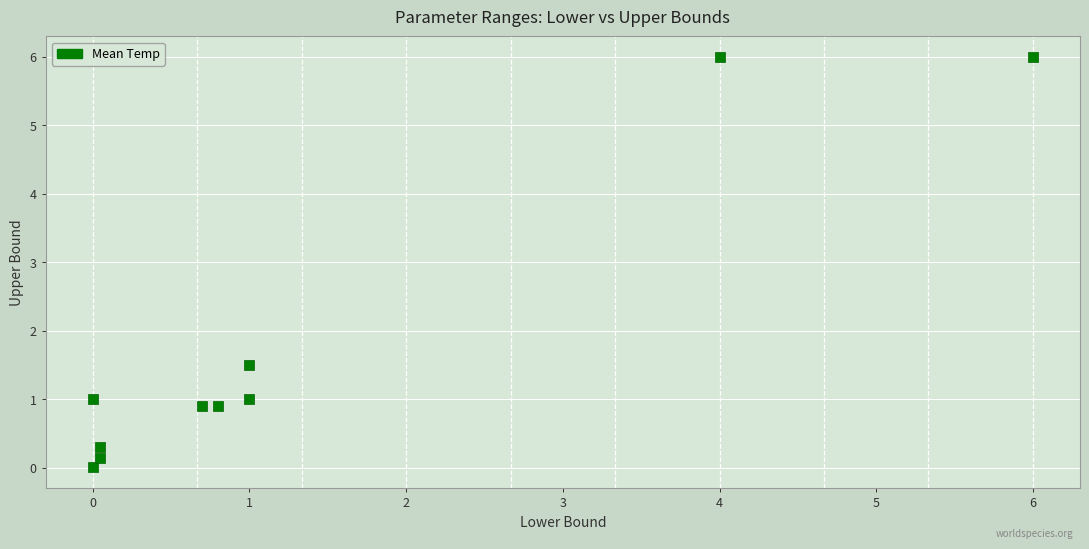

What is the average Y value?

1.8